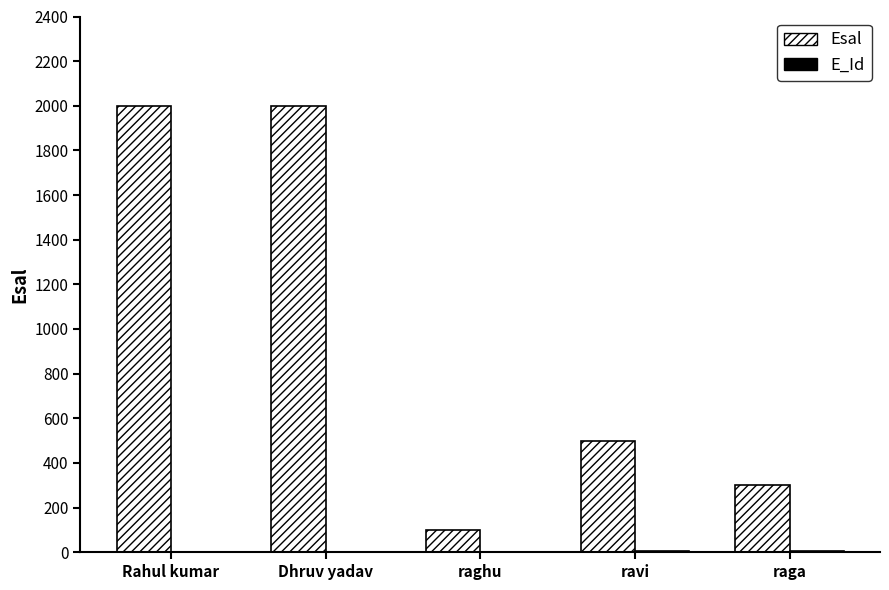

What is the total value across all series at ravi?

504